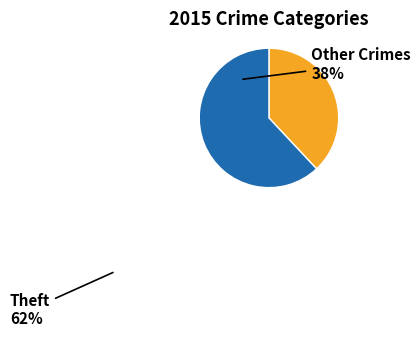

Is there a majority slice in this chart?

Yes